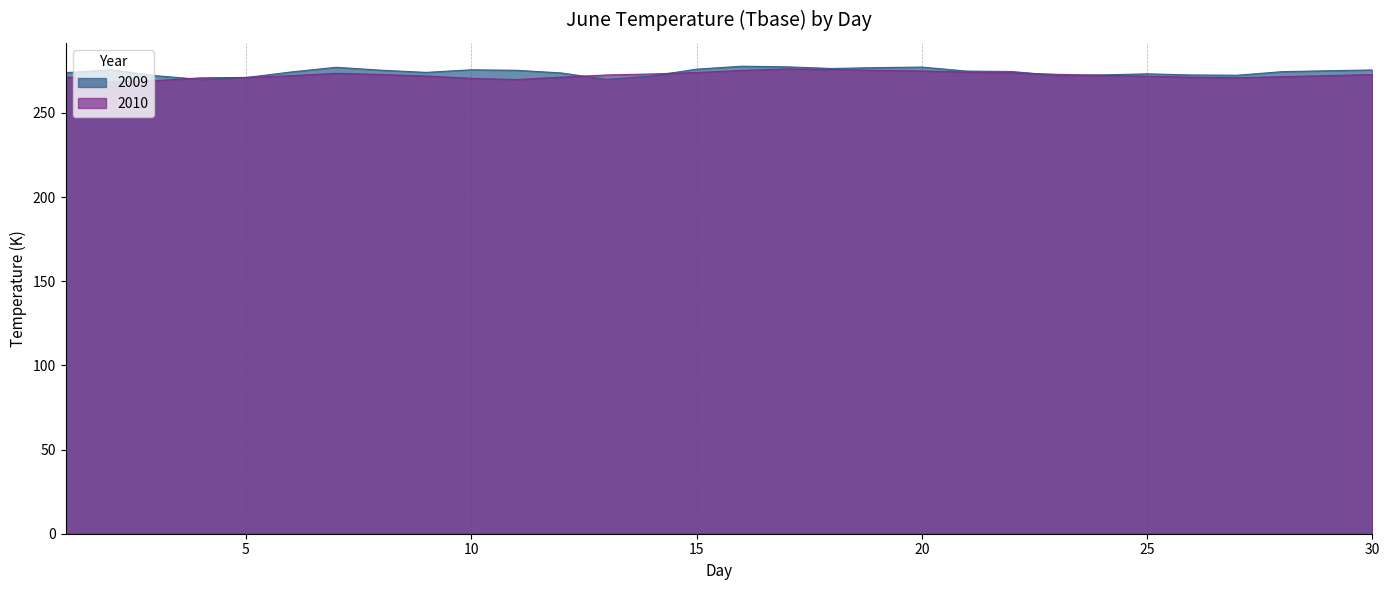

The value of 2010 at 2 is 268.5. True or false?

True